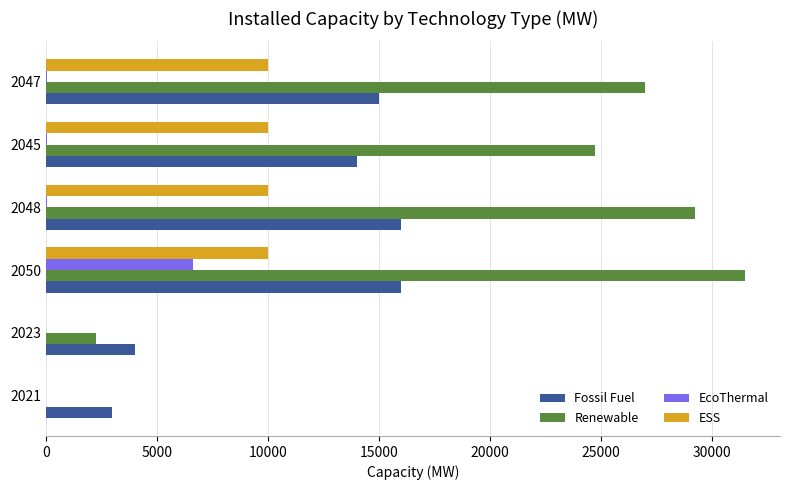

Is it true that Renewable equals 43220 at 2047?

False